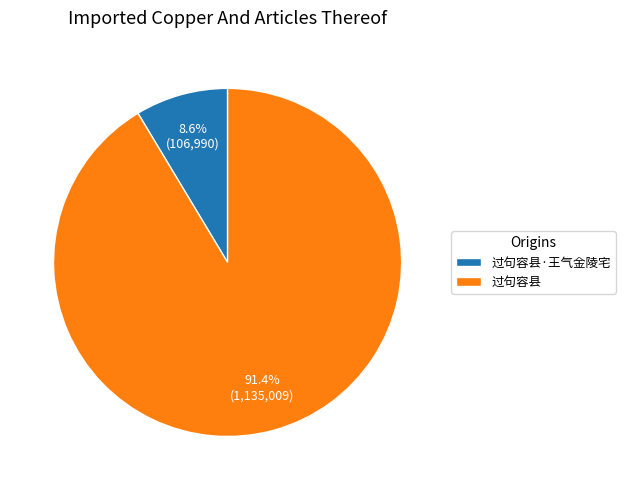

Does 过句容县·王气金陵宅 account for over 50% of the chart?

No